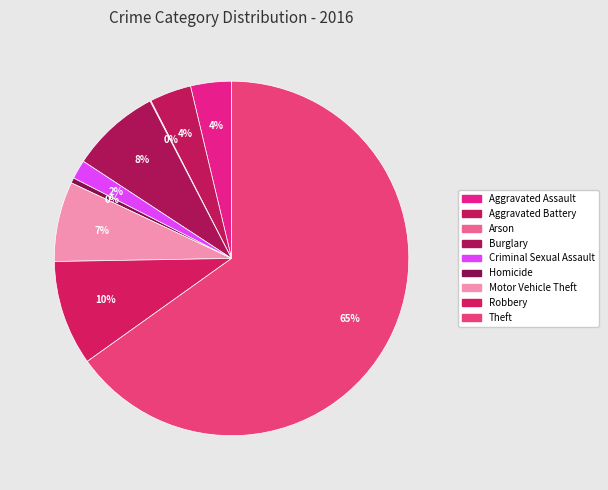

Count the number of slices in the pie.

9